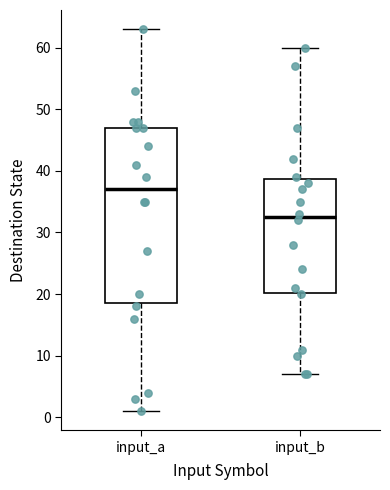

Where does the median line of the box for input_a sit on the y-axis? The values are not printed on the chart, so give them approximately, as read against the axis.

37